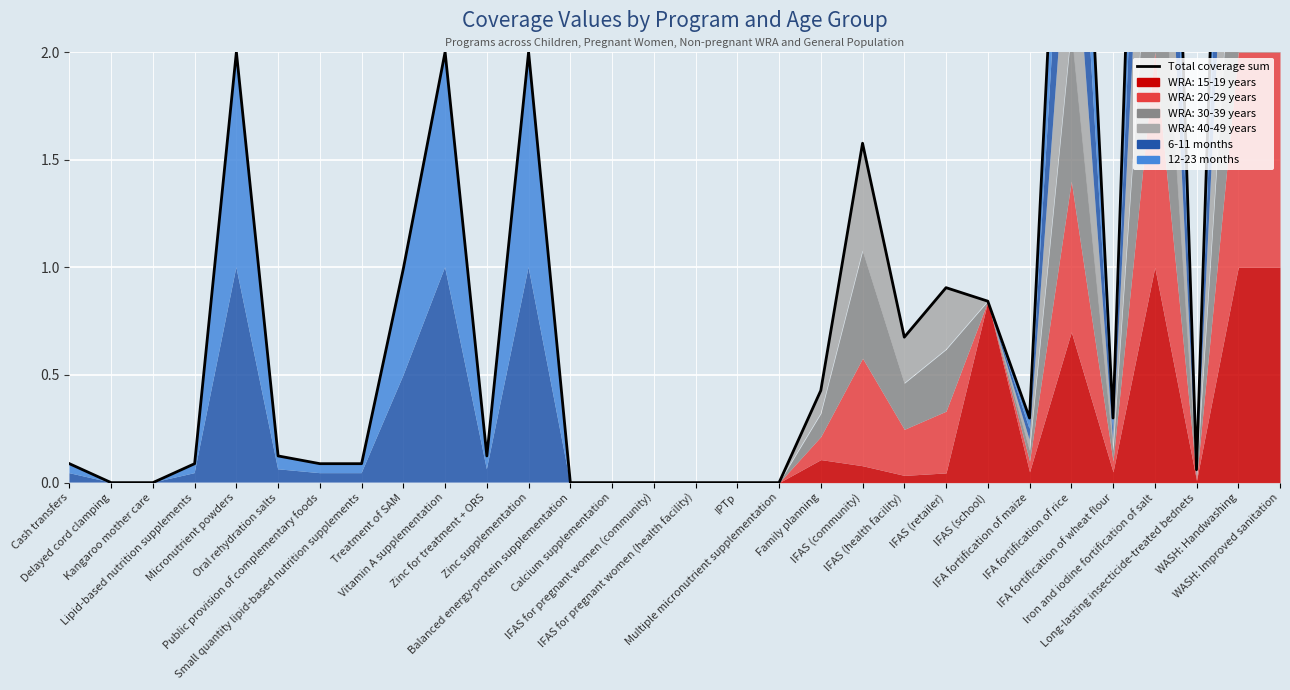

What position from the left is Micronutrient powders?

5